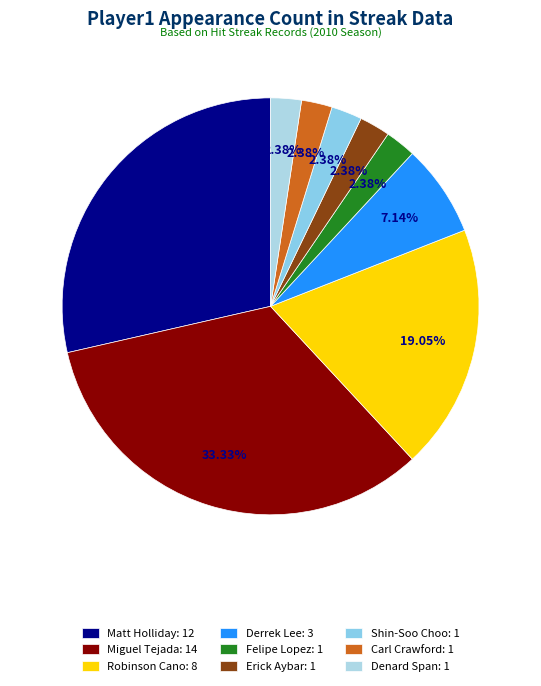

What is the change in value from Robinson Cano to Denard Span?

-7